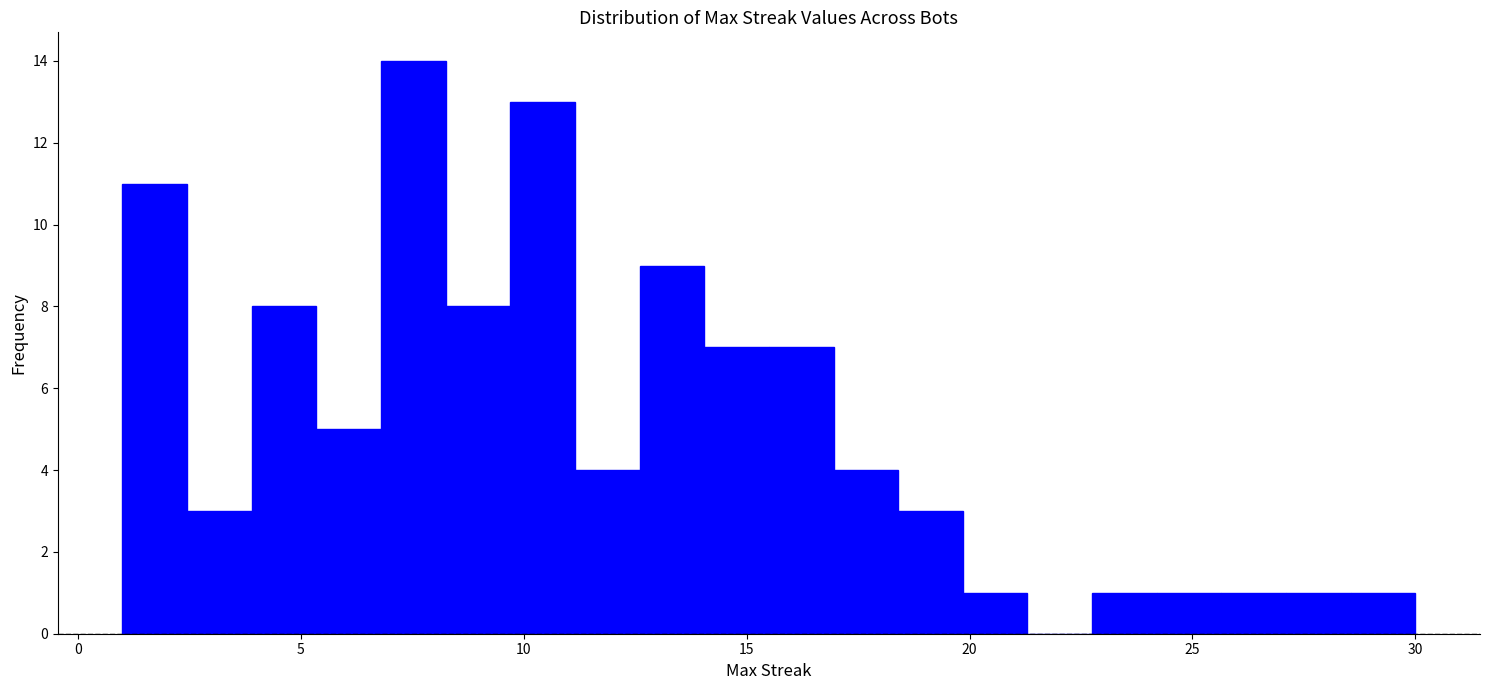

Read against the x-axis, roughly where is the centre of the tallest bar?

7.5